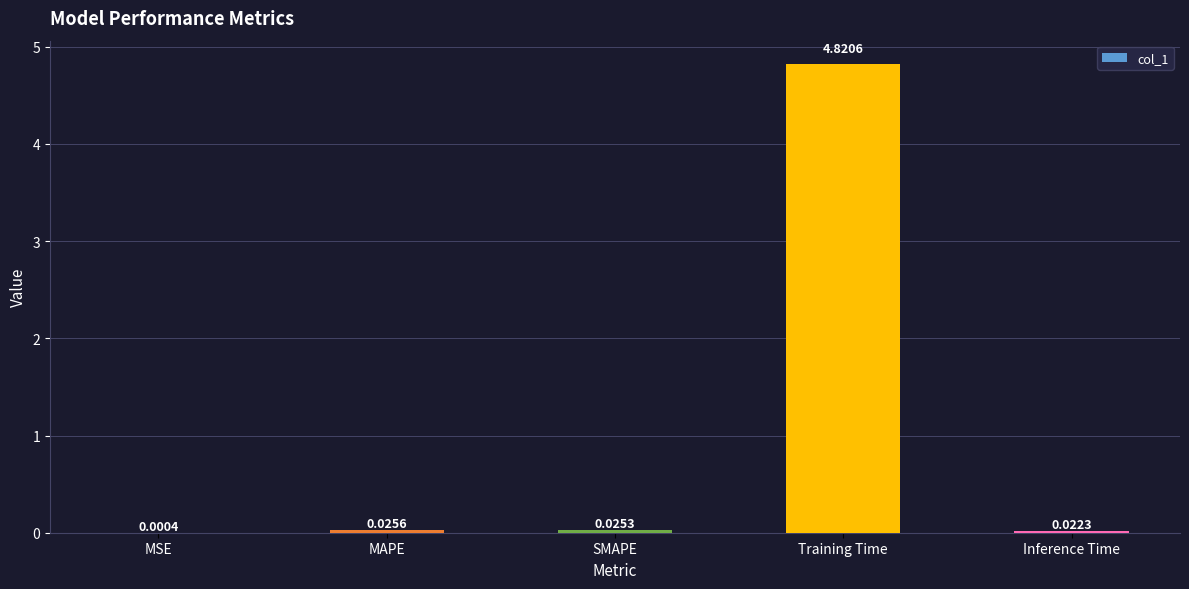

At which label is the value closest to 2?

MAPE